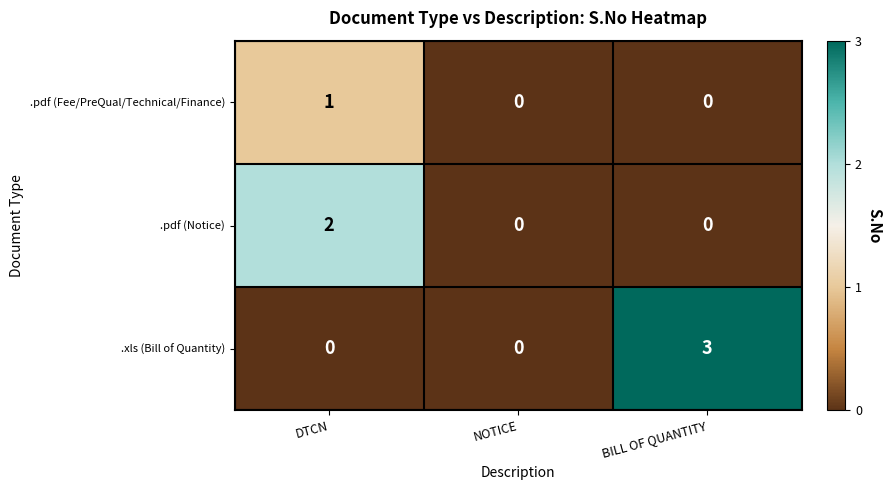

Which category has the highest value in the .pdf (Fee/PreQual/Technical/Finance) series?

DTCN